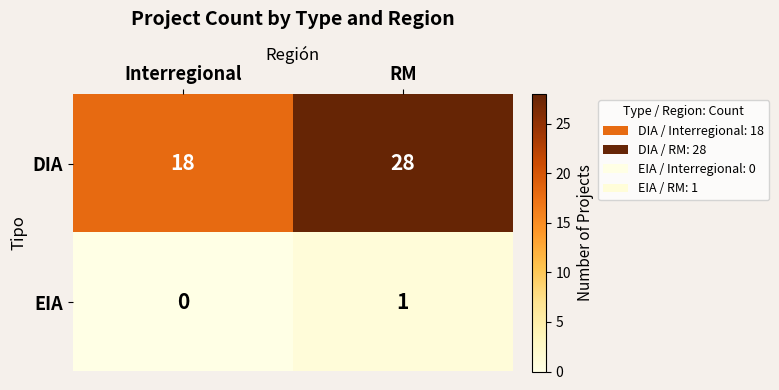

Between Interregional and RM, which series saw the biggest shift?

DIA